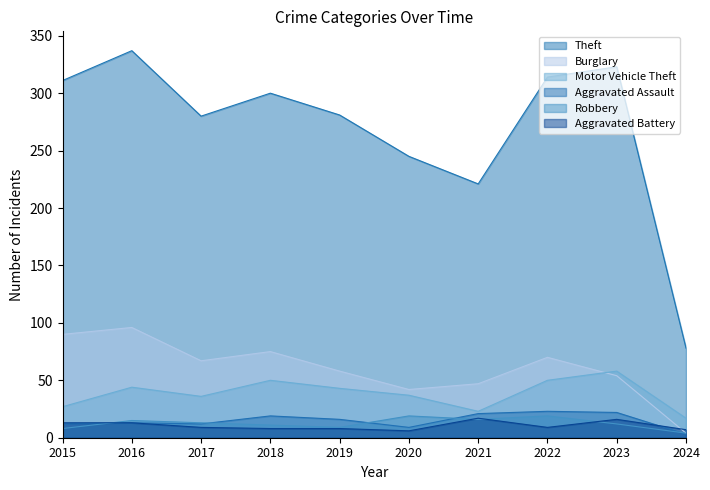

How many values in the Aggravated Assault series exceed 16?

4